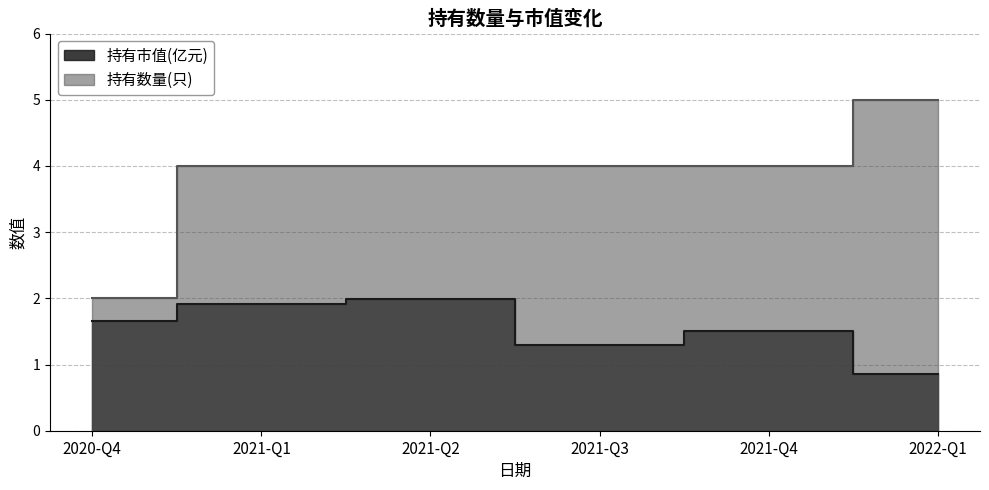

At which label does 持有数量(只) first exceed 4?

2022-Q1